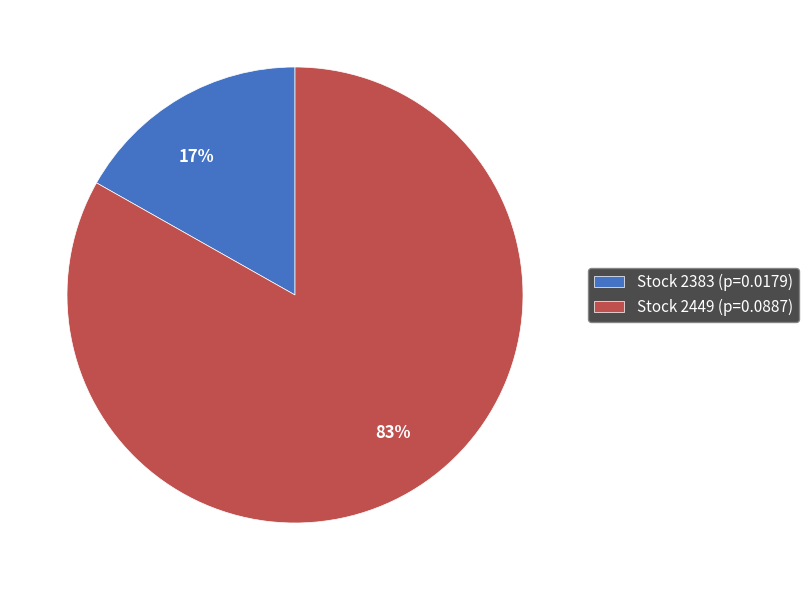

Rank the categories by value from highest to lowest.

Stock 2449 (p=0.0887), Stock 2383 (p=0.0179)